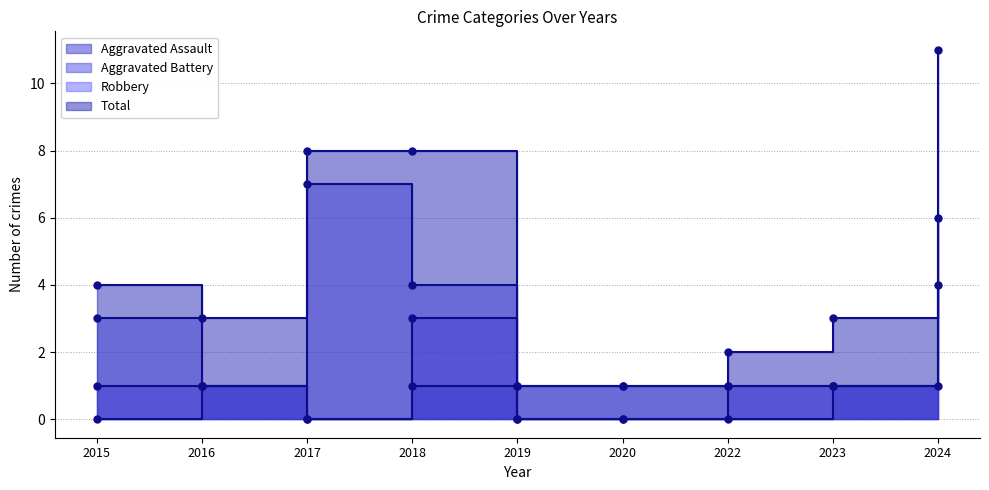

What is the highest value of the Total series?

11